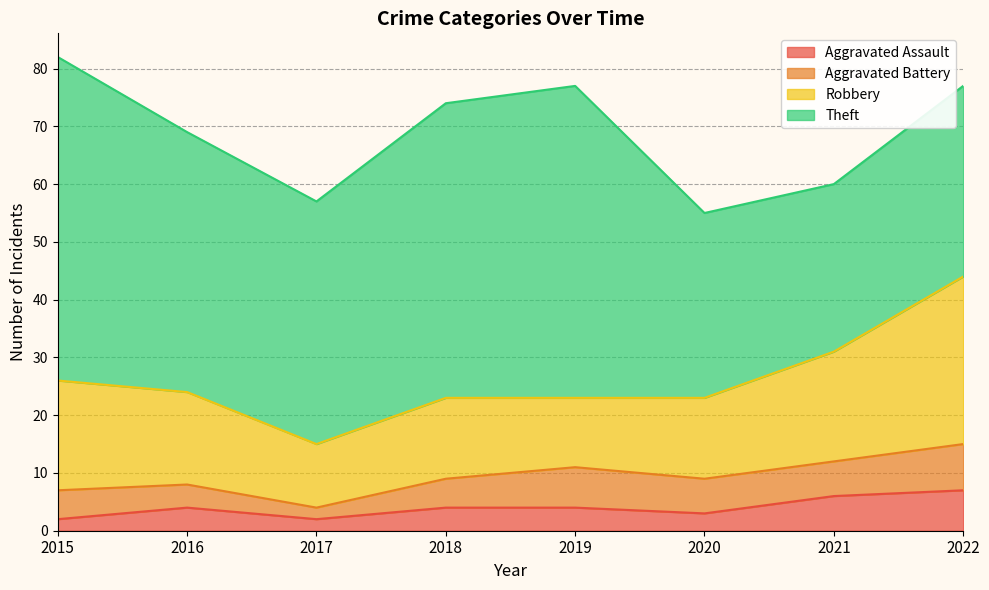

At which category is the sum across all series the highest?

2015